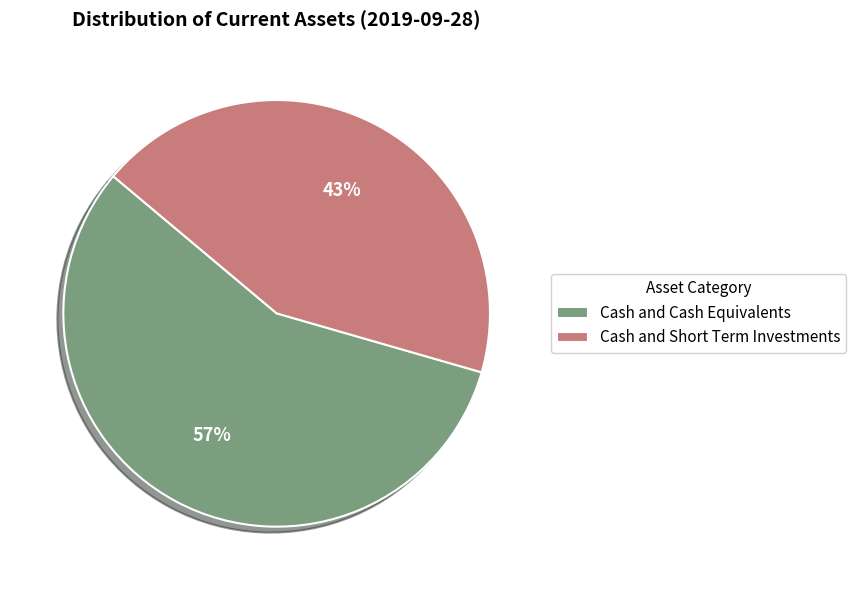

Do Cash and Short Term Investments and Cash and Cash Equivalents together represent more than half of the pie?

Yes